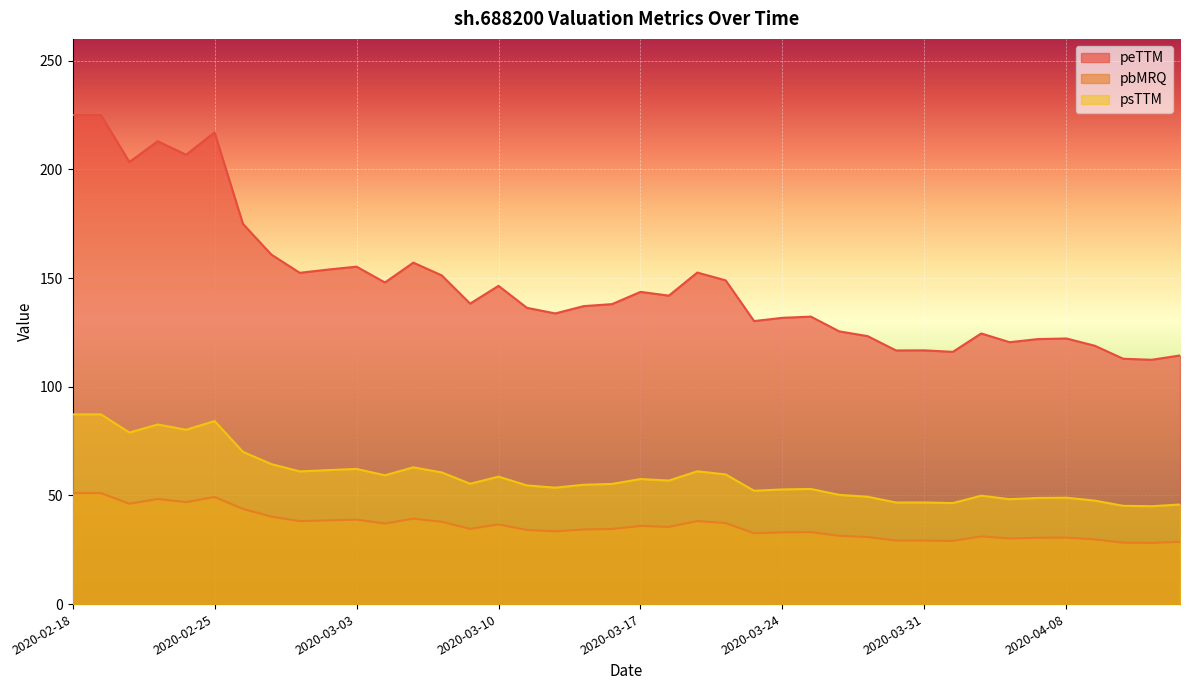

At which category is the sum across all series the highest?

2020-02-18